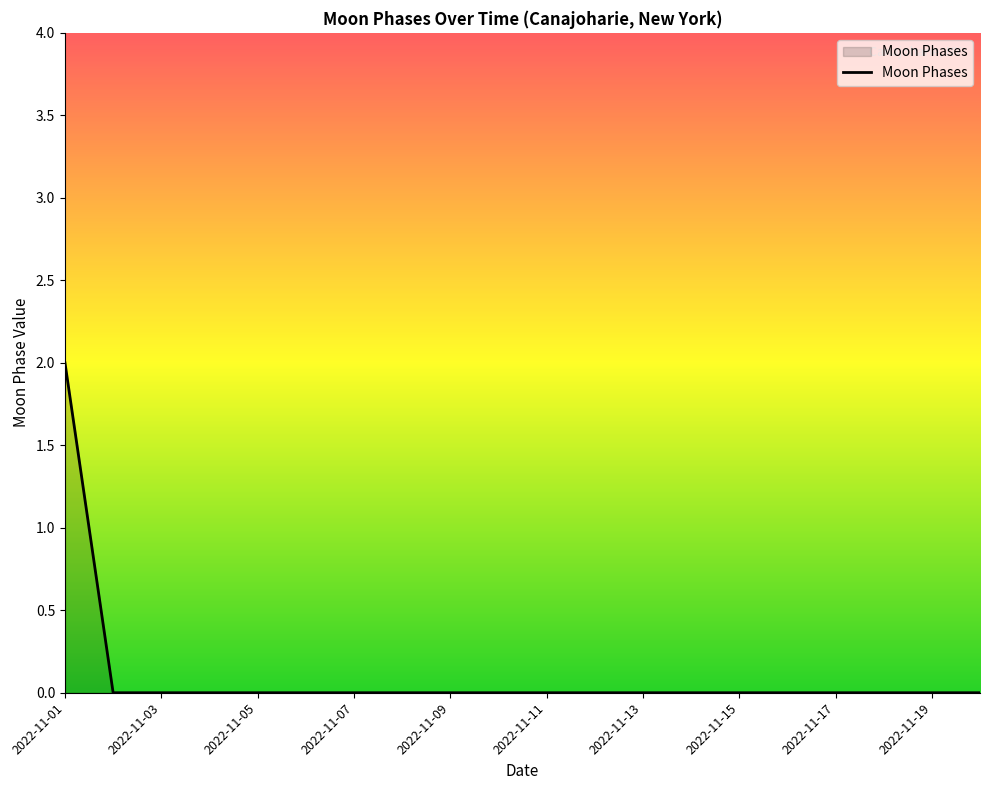

Does the chart have visible grid lines?

No